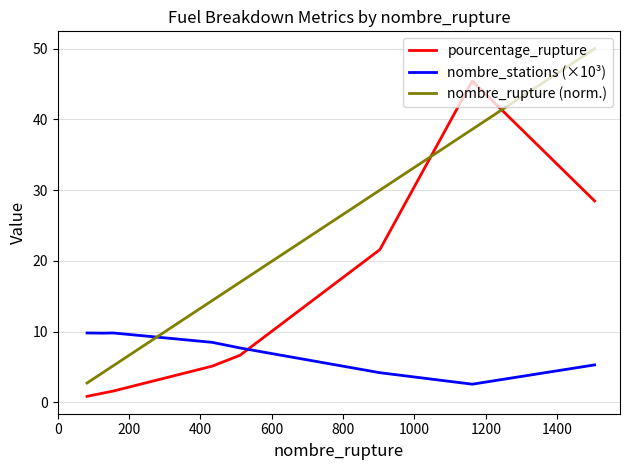

True or false: nombre_rupture (norm.) and nombre_stations (×10³) intersect in this chart.

True